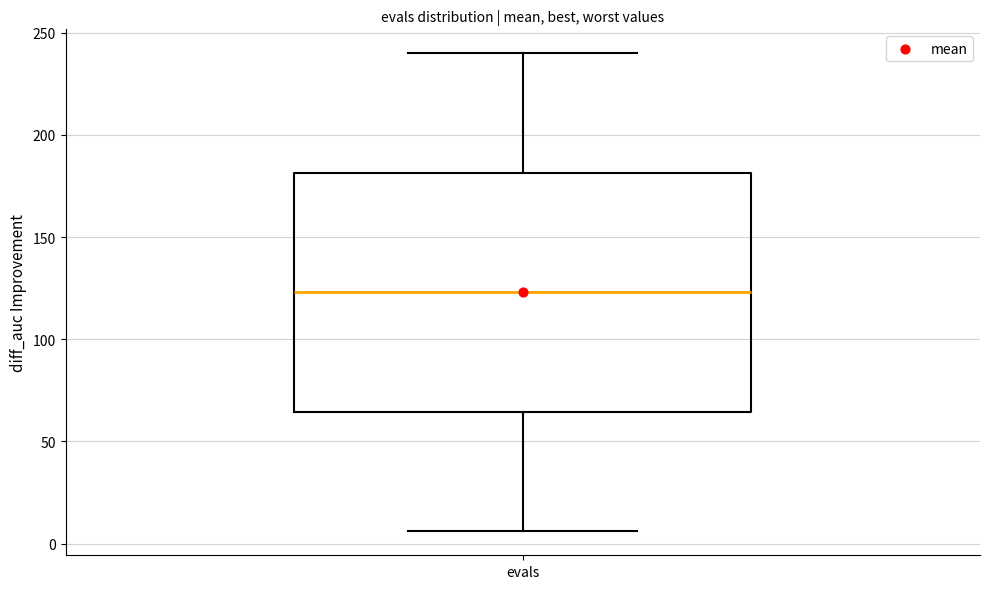

Transcribe this box plot: give where the median line is, the range the box spans, and where the two whiskers end, as read against the y-axis. The values are not printed on the chart, so give them approximately, as read against the axis.

median 125, box 65 to 180, whiskers 5 to 240